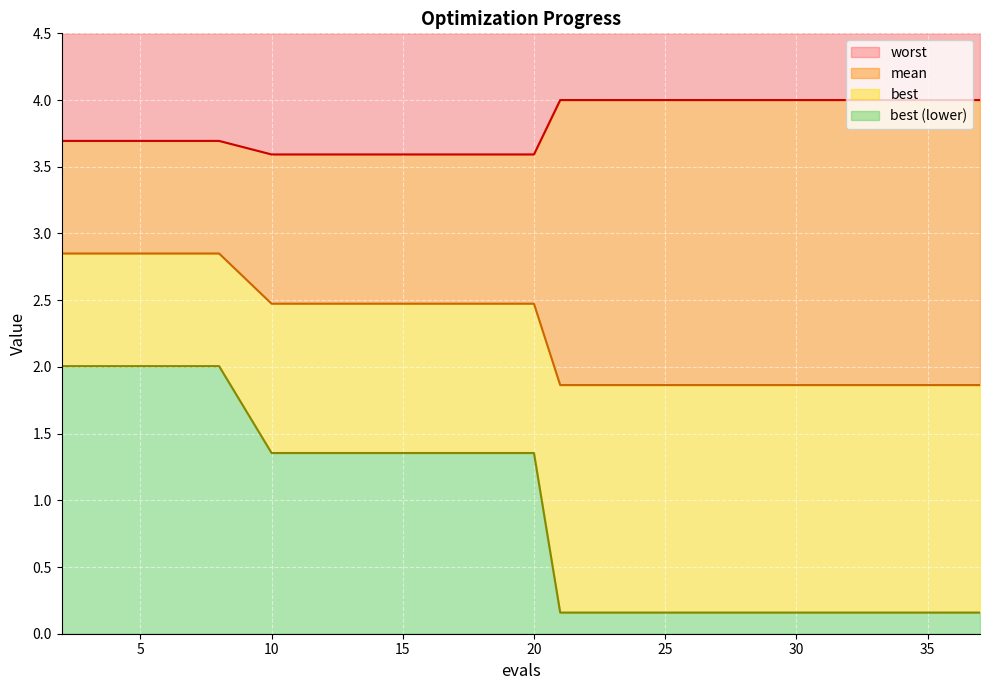

True or false: worst and mean cross at least once.

False